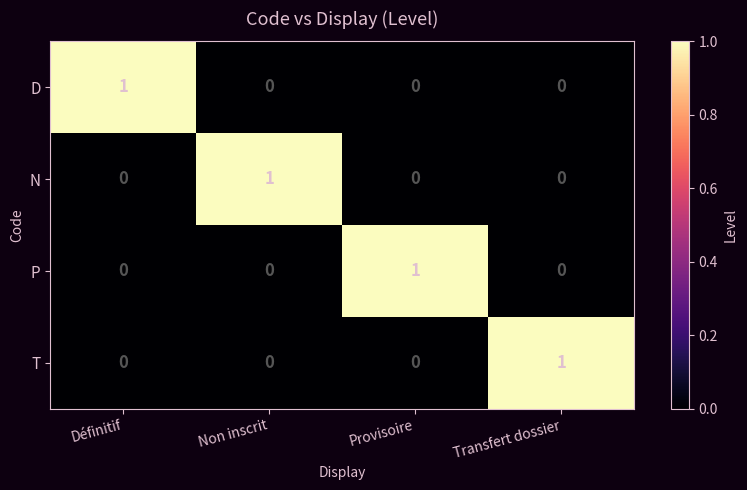

Which category has the highest value in the D series?

Définitif